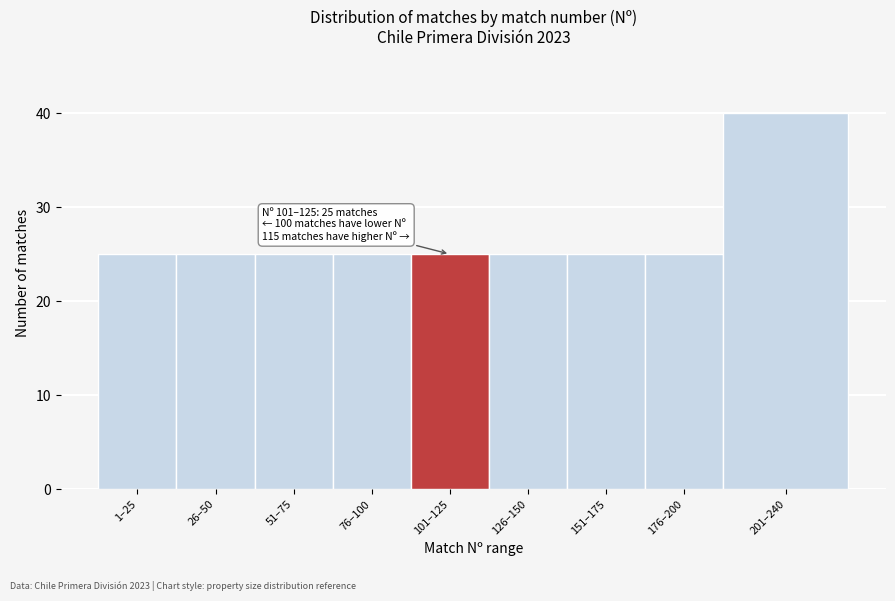

Reading left to right, list all the values displayed in this chart.

1–25=25	26–50=25	51–75=25	76–100=25	101–125=25	126–150=25	151–175=25	176–200=25	201–240=40